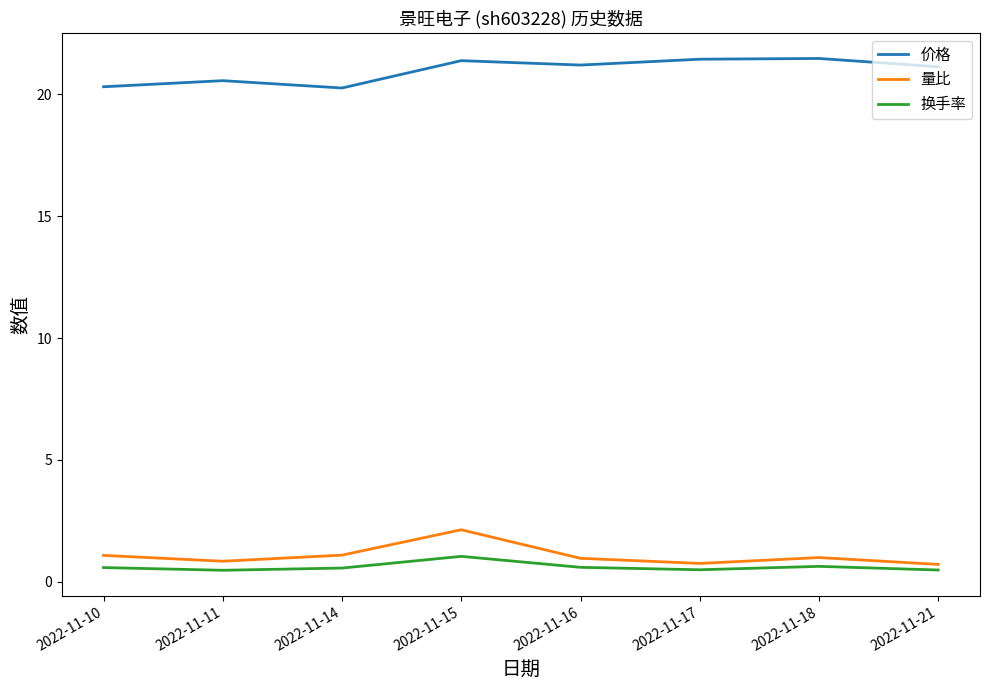

True or false: 价格 and 换手率 intersect in this chart.

False